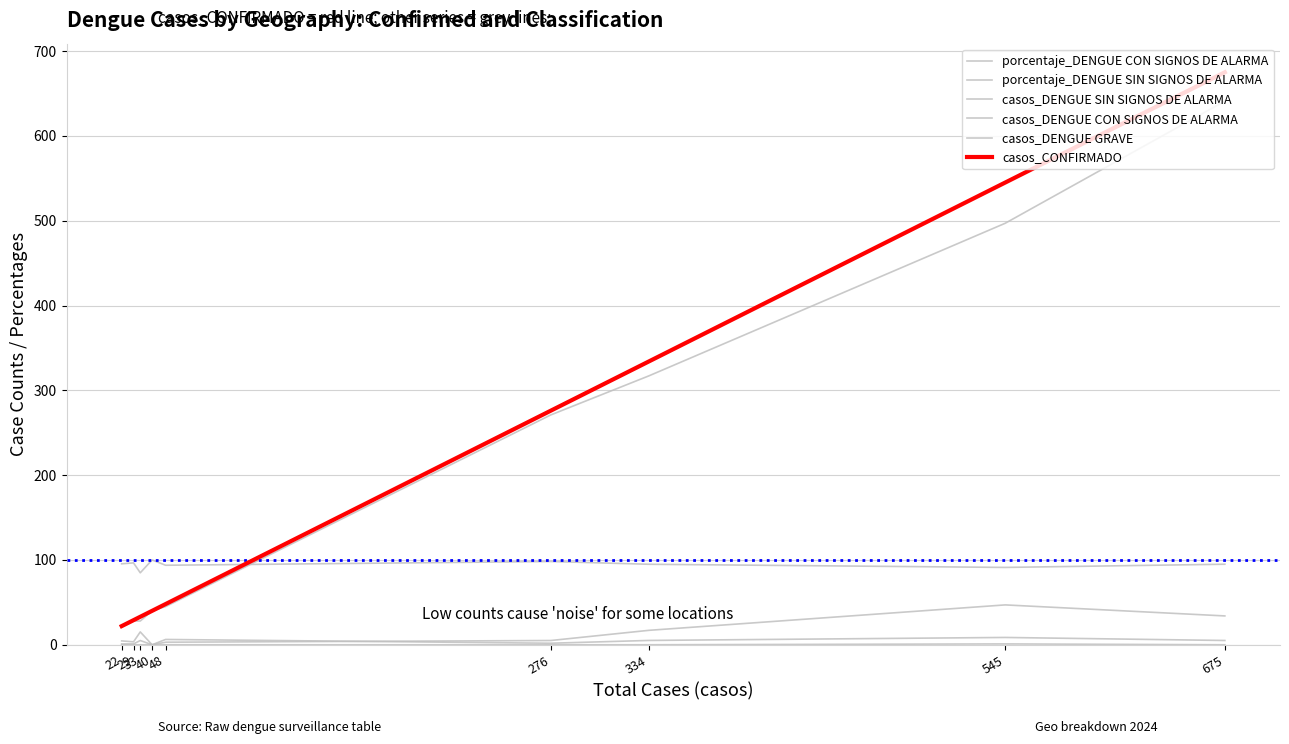

What is the sum of all casos_DENGUE SIN SIGNOS DE ALARMA values?

1888.0